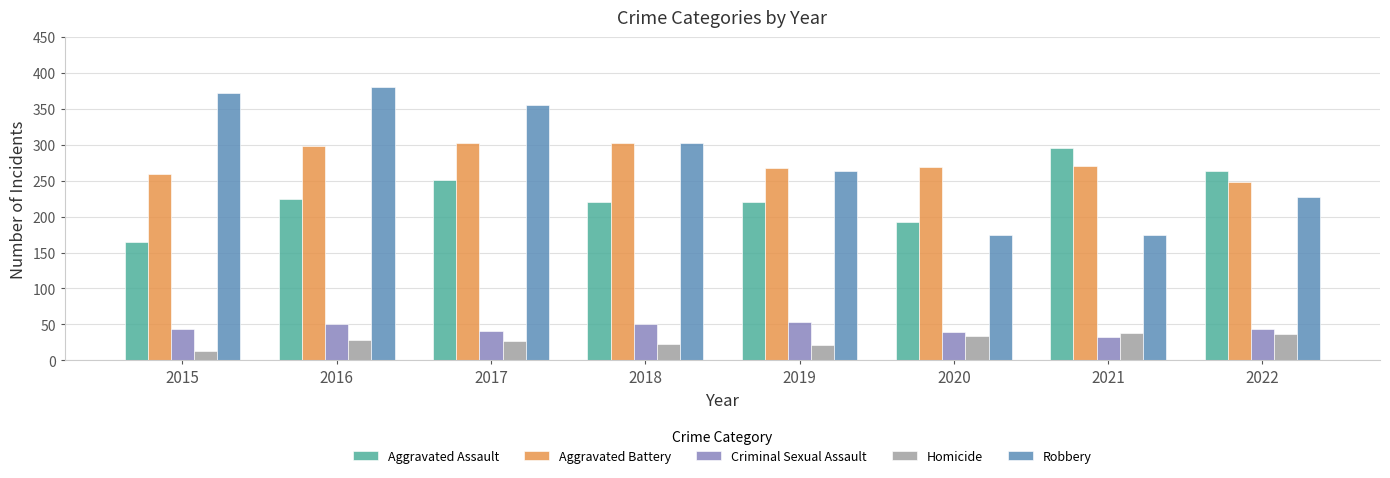

Where is Robbery nearest to the value 277?

2019